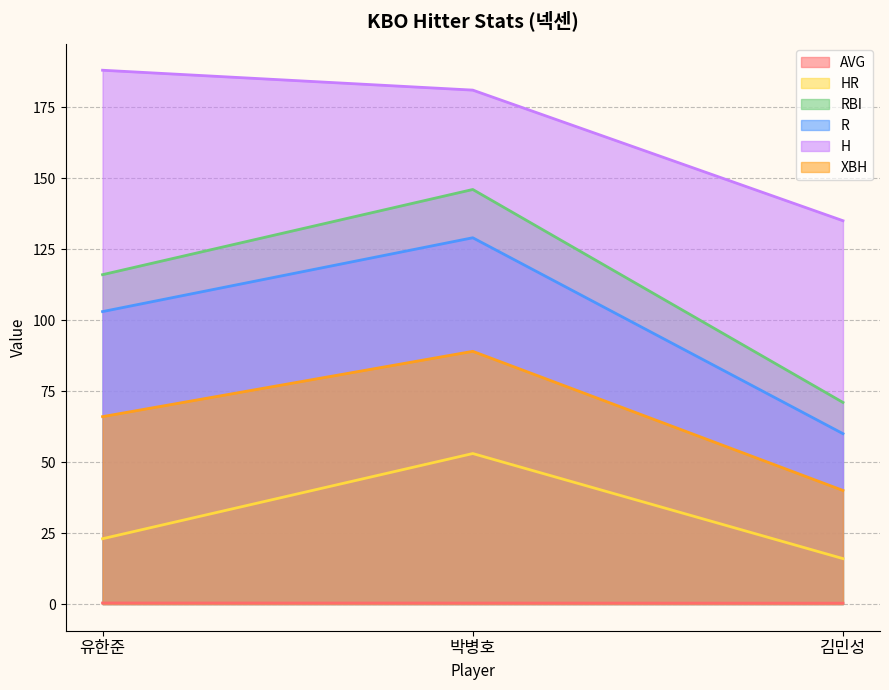

What is the highest value of the H series?

188.0